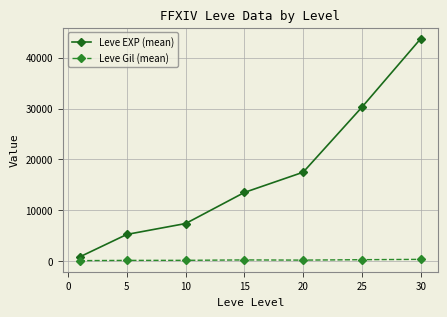

What is the difference between the second highest and second lowest values in the Leve EXP (mean) series?

25008.3